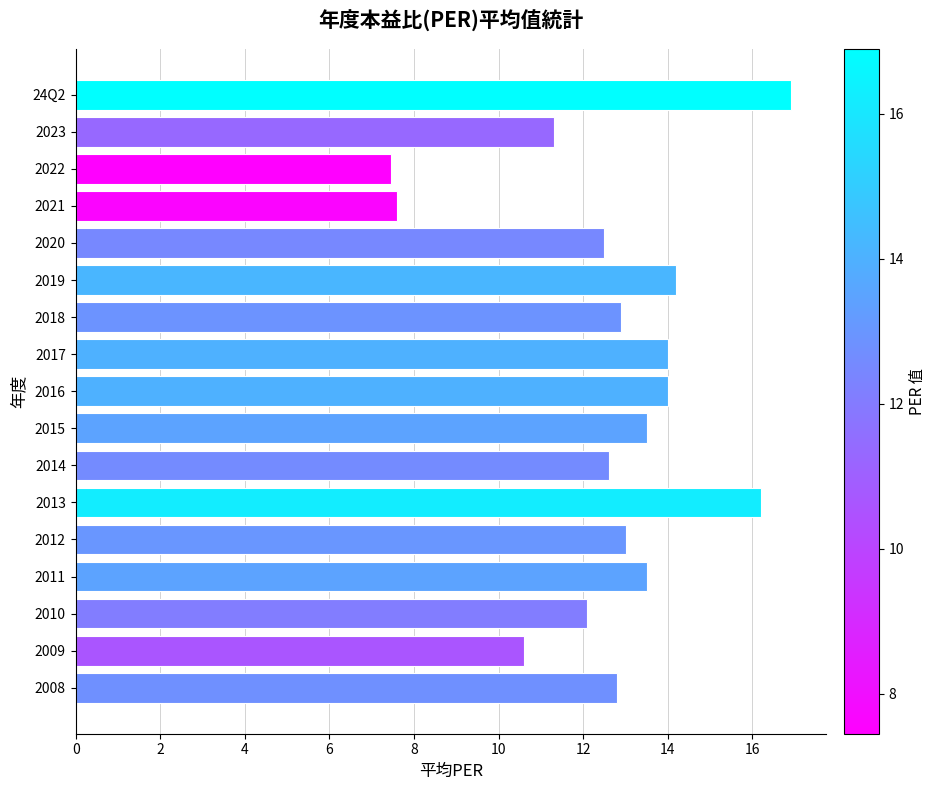

How many data points are less than 12?

4